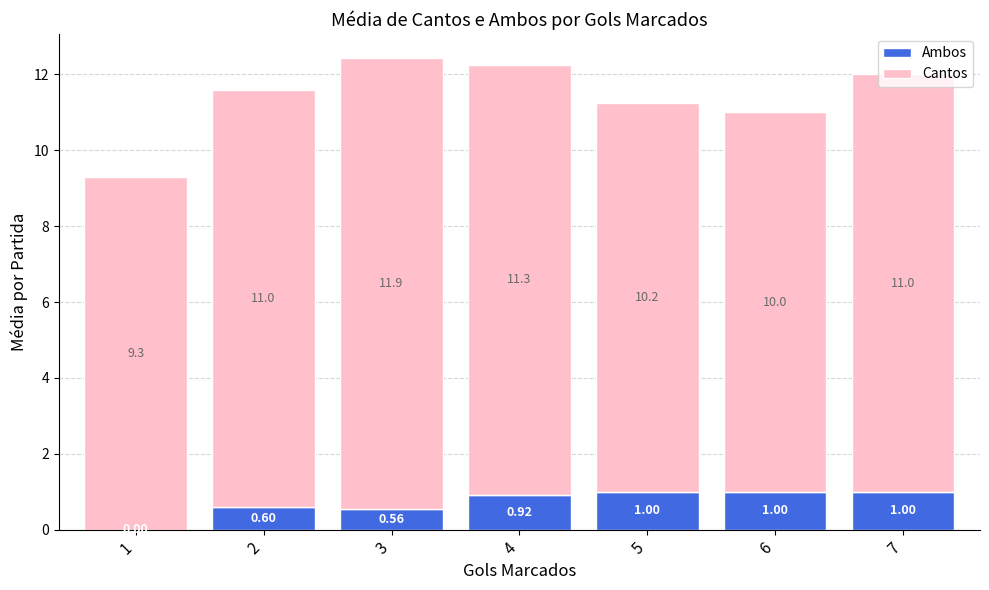

What is the sum of all Ambos values?

5.1